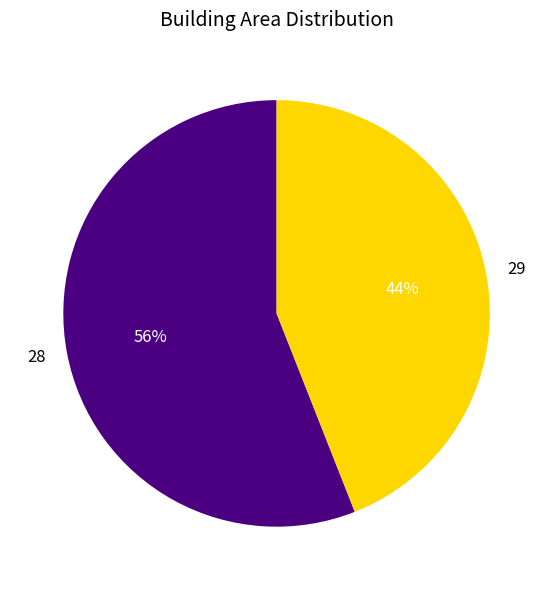

Is there any slice that represents more than half of the pie?

Yes